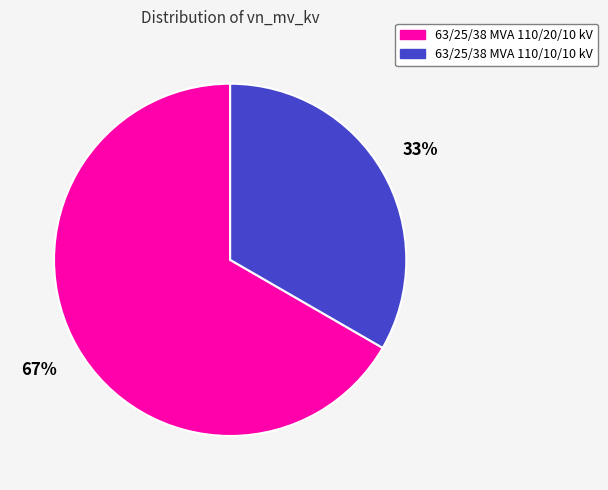

Is the sum of 63/25/38 MVA 110/20/10 kV and 63/25/38 MVA 110/10/10 kV greater than half?

Yes